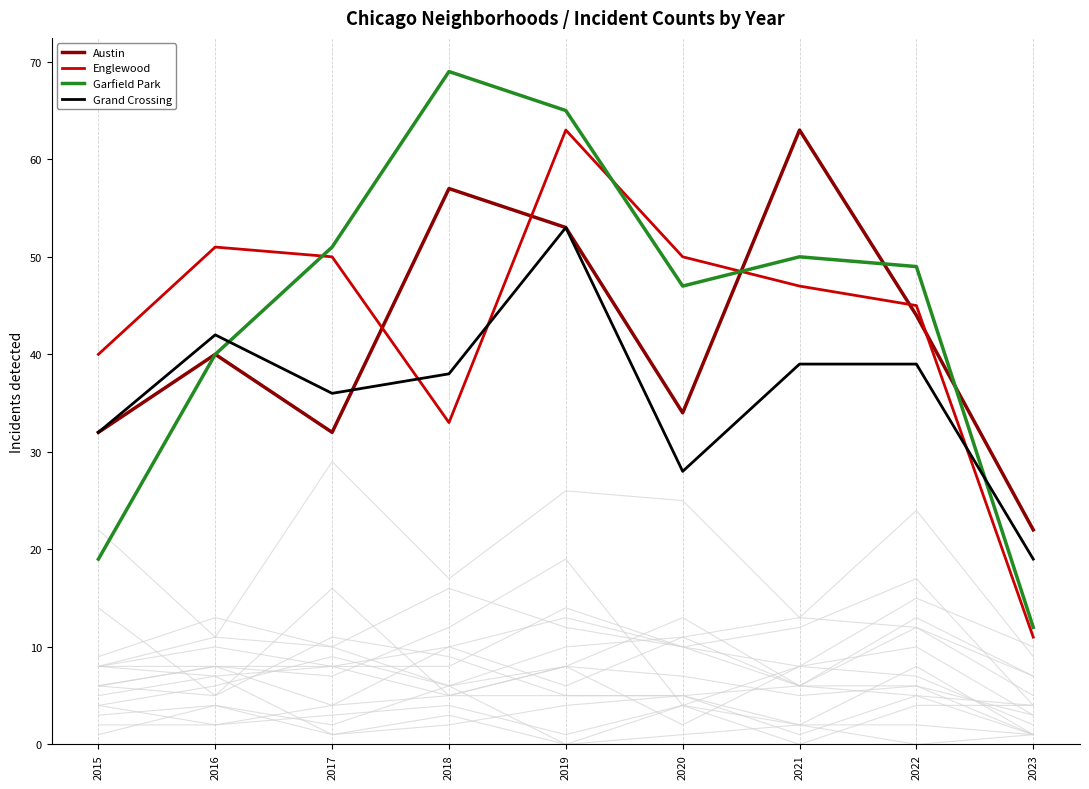

Reading left to right, list all the values displayed in this chart.

Austin: 32	40	32	57	53	34	63	44	22
Englewood: 40	51	50	33	63	50	47	45	11
Garfield Park: 19	40	51	69	65	47	50	49	12
Grand Crossing: 32	42	36	38	53	28	39	39	19